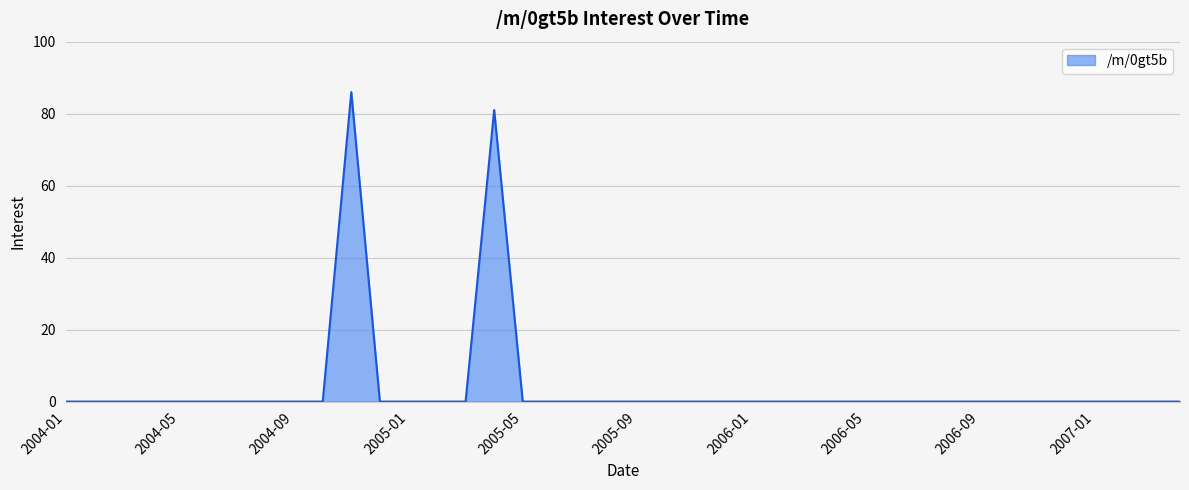

What is the greatest value displayed?

86